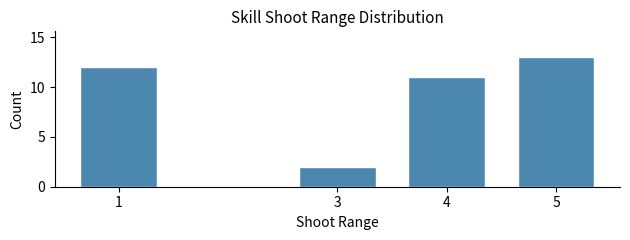

Reading right to left, transcribe all the data shown in this chart.

5=13	4=11	3=2	1=12